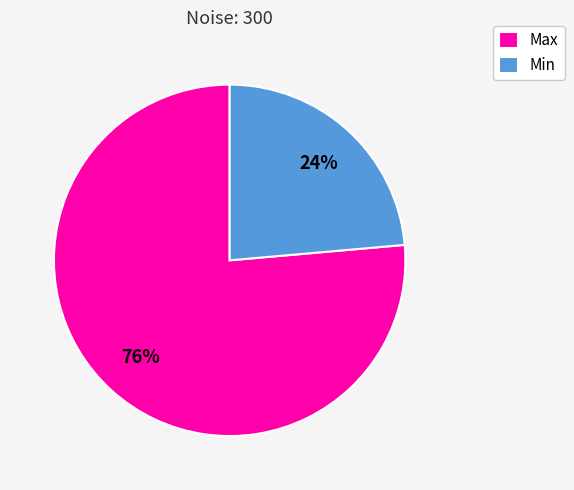

To the nearest percent, what is the average slice percentage?

50%